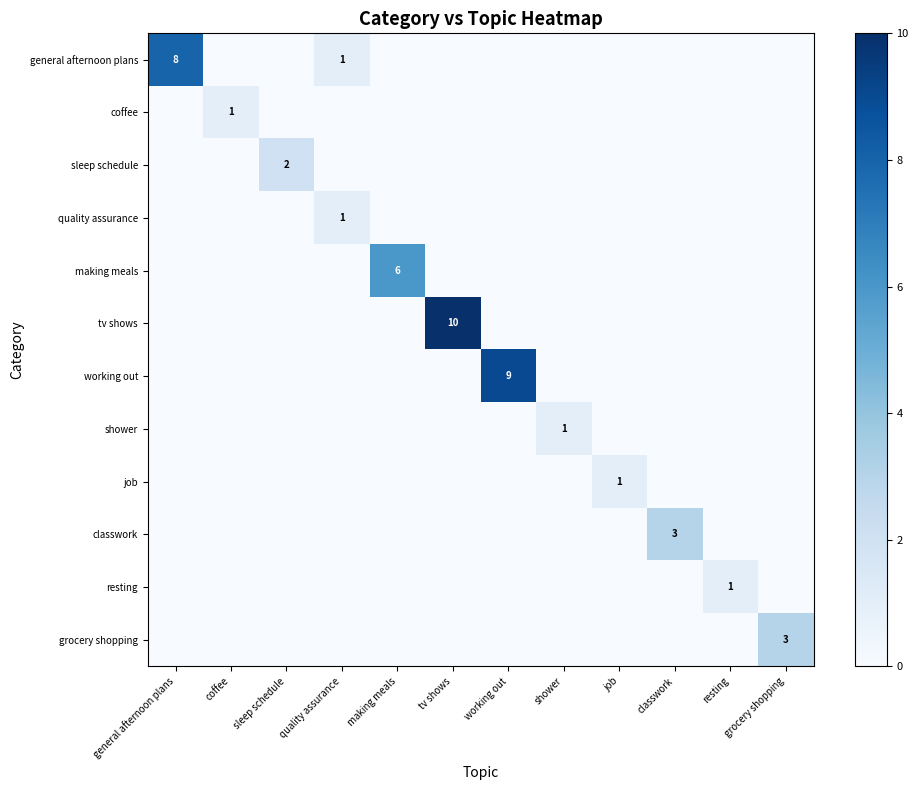

Is it true that grocery shopping equals 1 at grocery shopping?

False